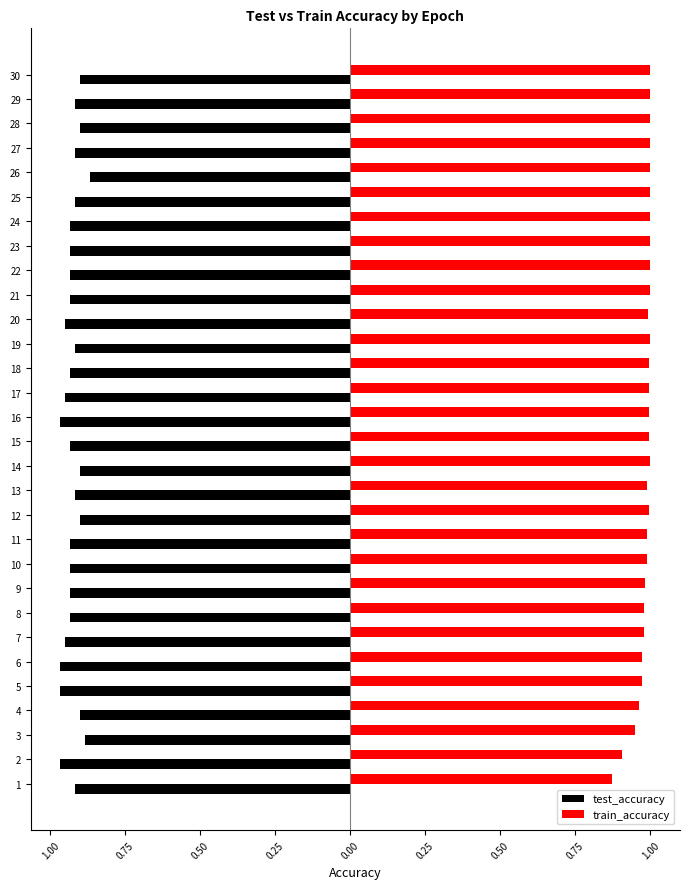

What are all the series names shown in the legend?

test_accuracy, train_accuracy